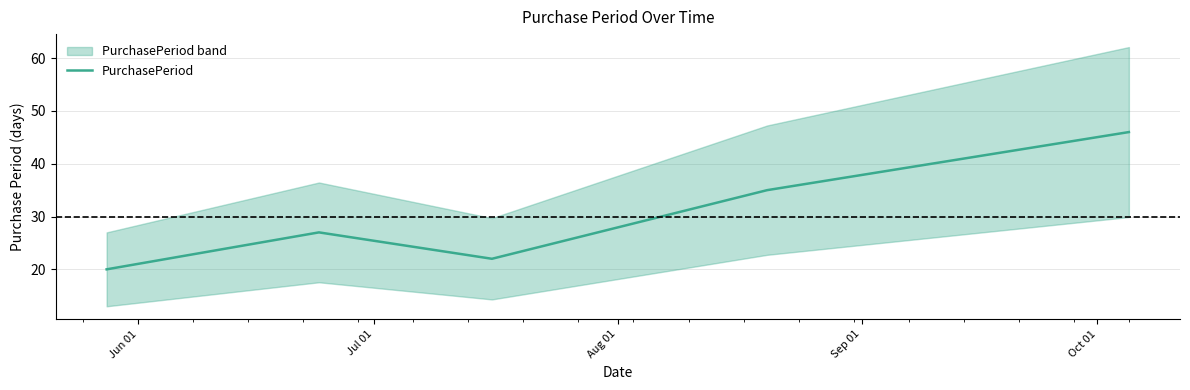

What is the ratio of the value at Jun 01 to the value at Jul 01?

0.7